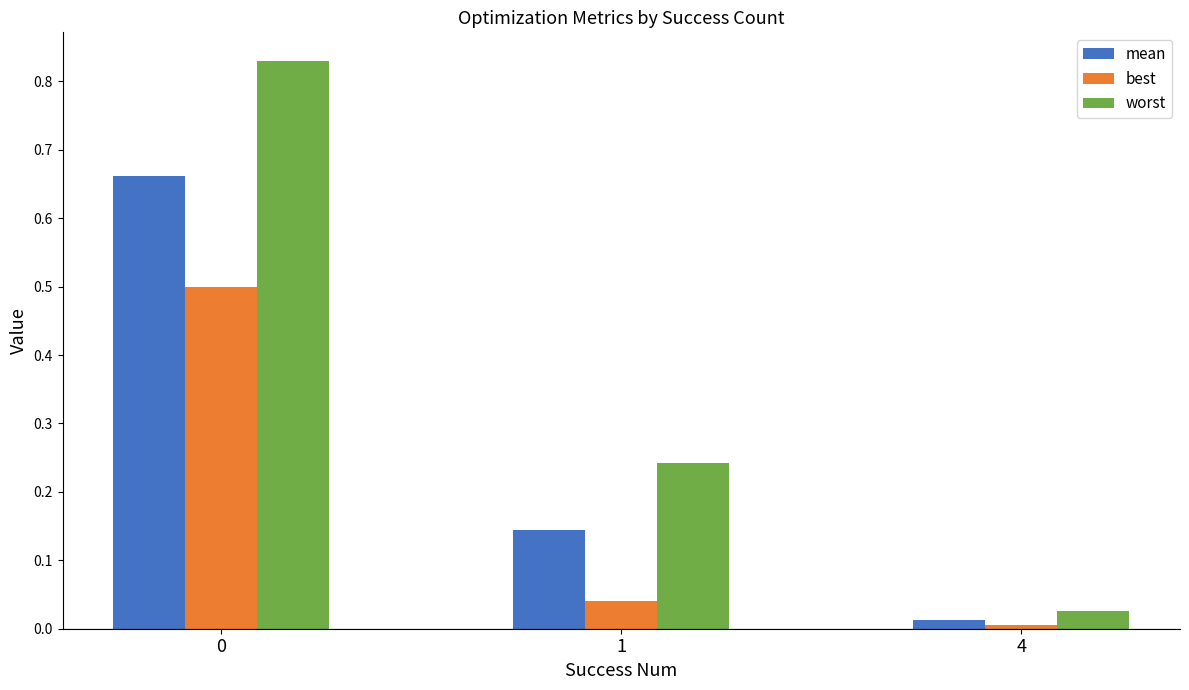

Which series has the widest spread of values?

worst